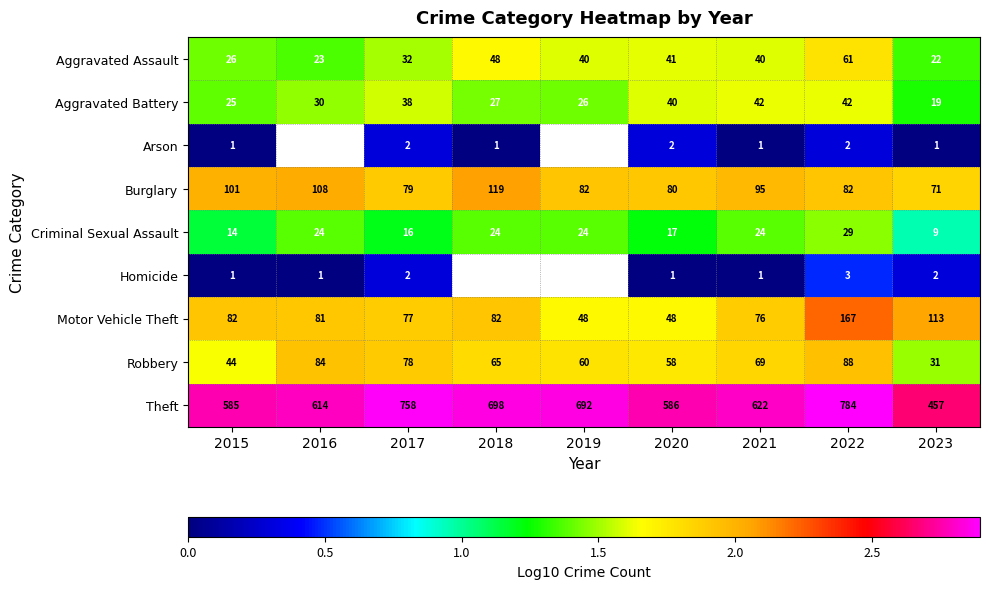

Is the value of Aggravated Assault at 2016 greater than the value of Criminal Sexual Assault at 2023?

Yes